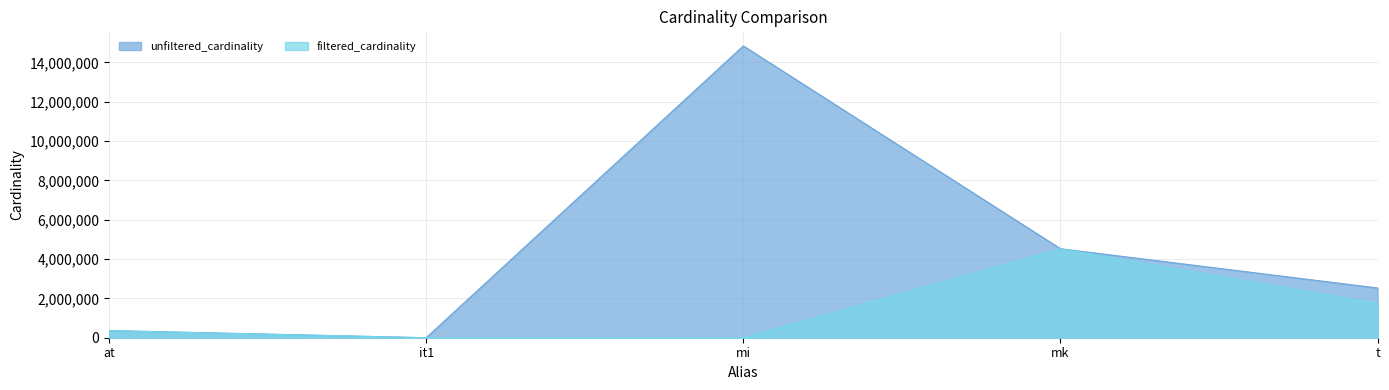

Does the chart display data point markers on the line(s)?

No